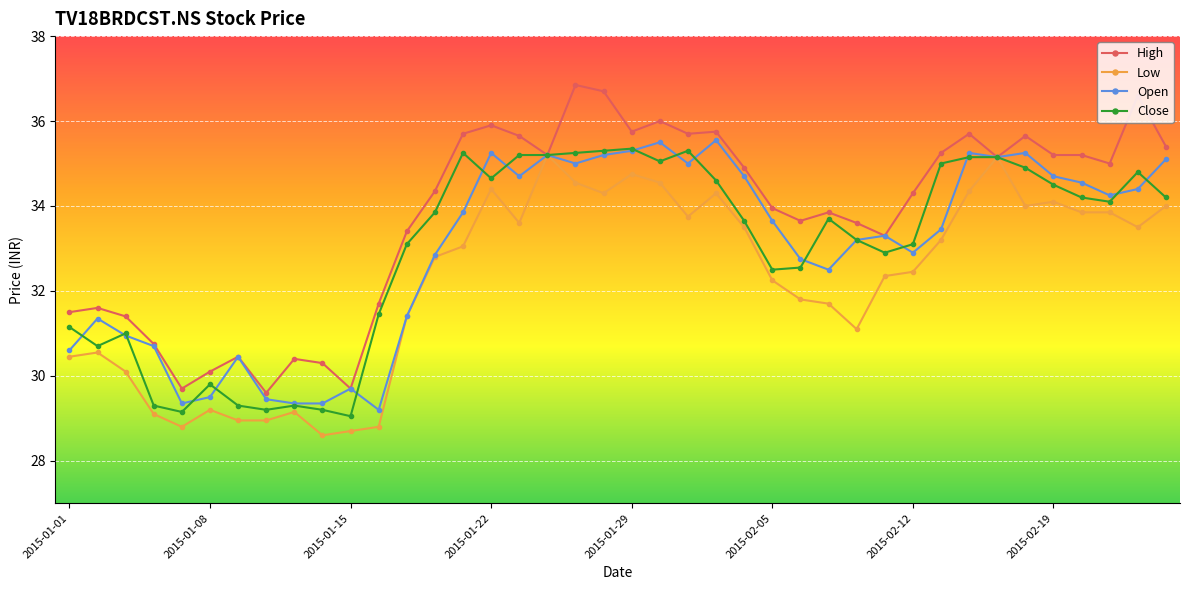

What is the value of the Close point at the 13th from the left?

33.1